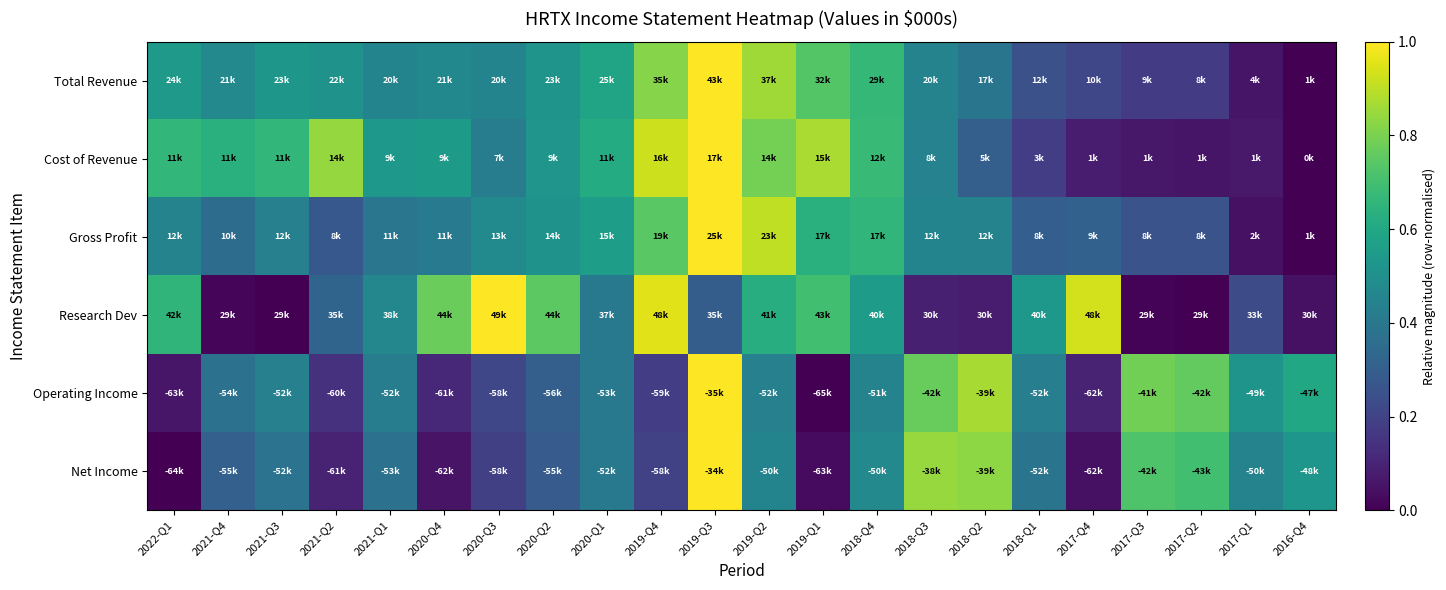

Which series has the largest range (max minus min)?

Total Revenue